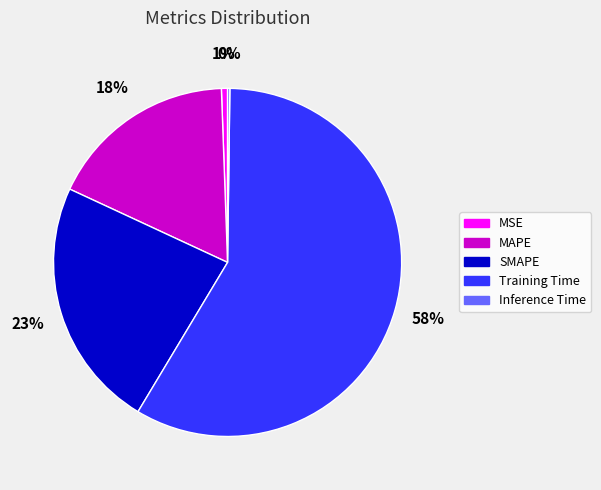

What is the largest slice in the pie chart?

Training Time